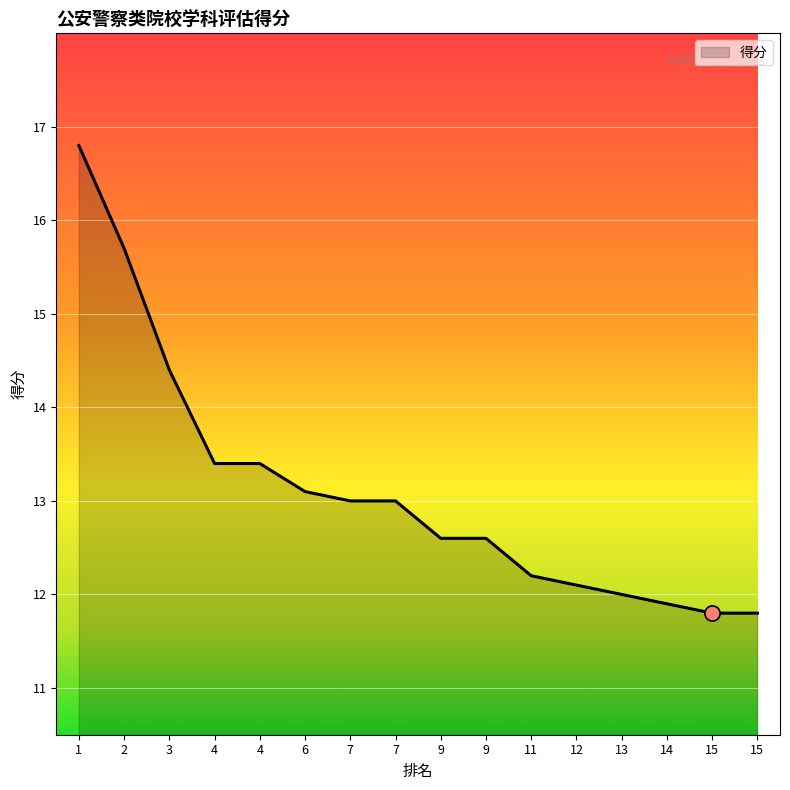

What is the change in value from 1 to 4?

-3.4